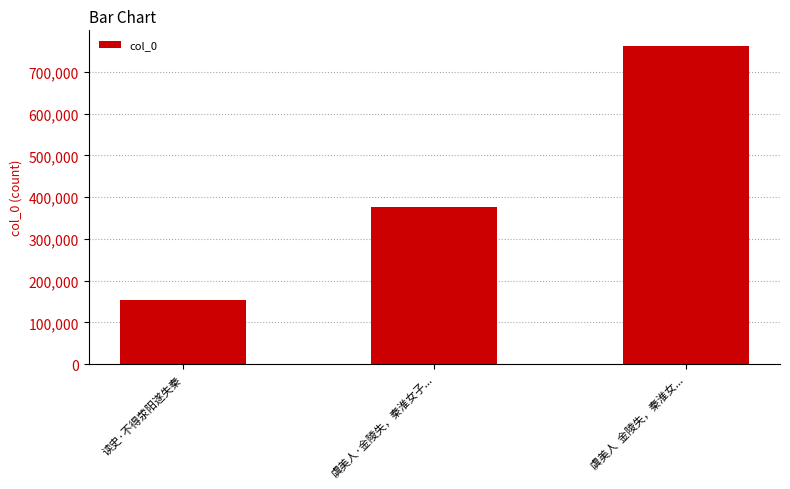

Are the bars horizontal?

No